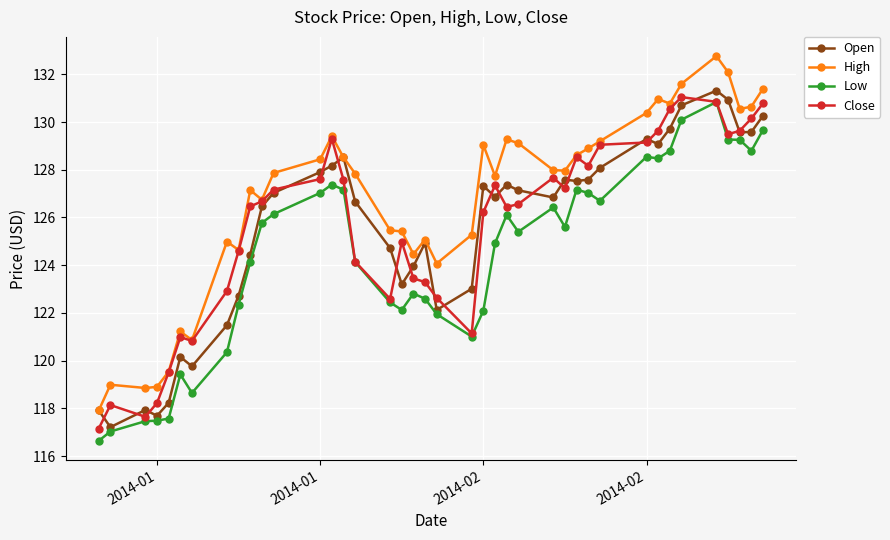

True or false: Open has more than 0 interior local peaks.

True